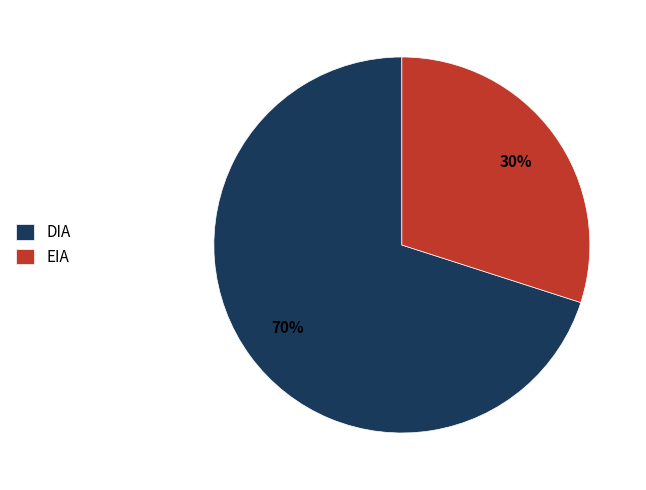

To the nearest percent, what is the combined percentage of DIA and EIA?

100%